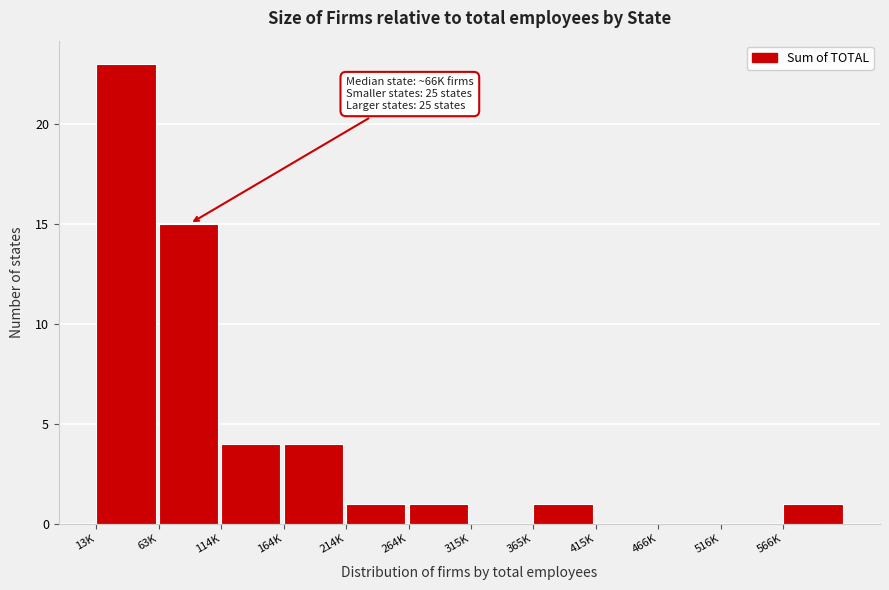

Reading right to left, what are all the values shown in this chart?

566K=1	516K=0	466K=0	415K=0	365K=1	315K=0	264K=1	214K=1	164K=4	114K=4	63K=15	13K=23